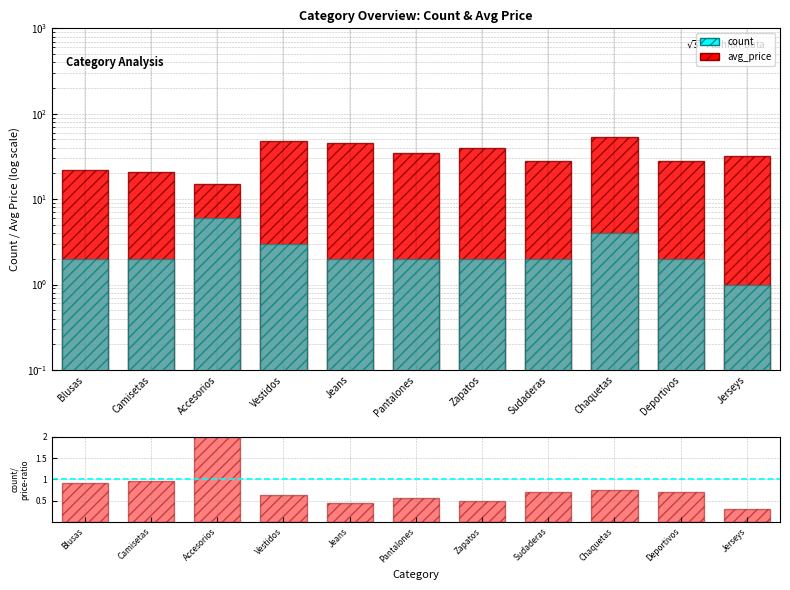

Which series has the largest range (max minus min)?

avg_price